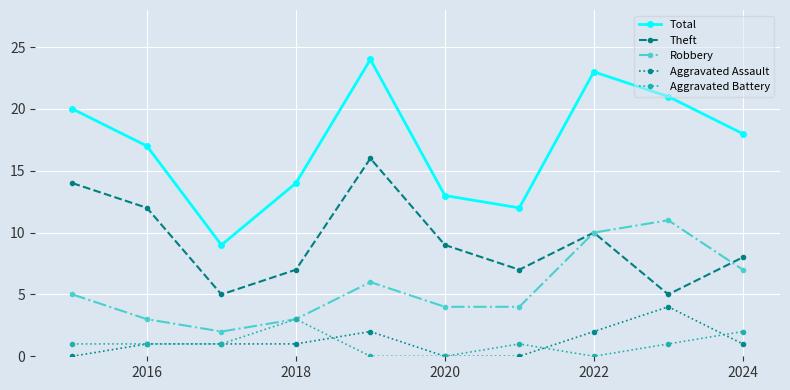

Does the chart display data point markers on the line(s)?

Yes